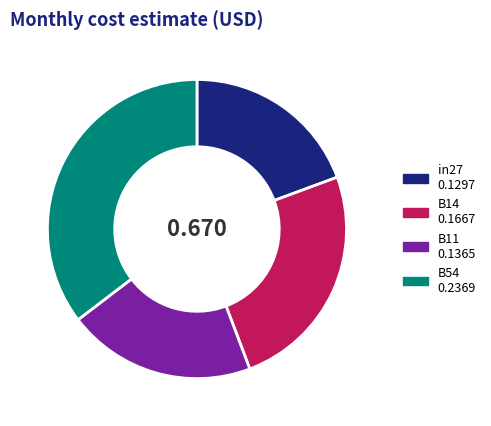

Count the number of slices in the pie.

4